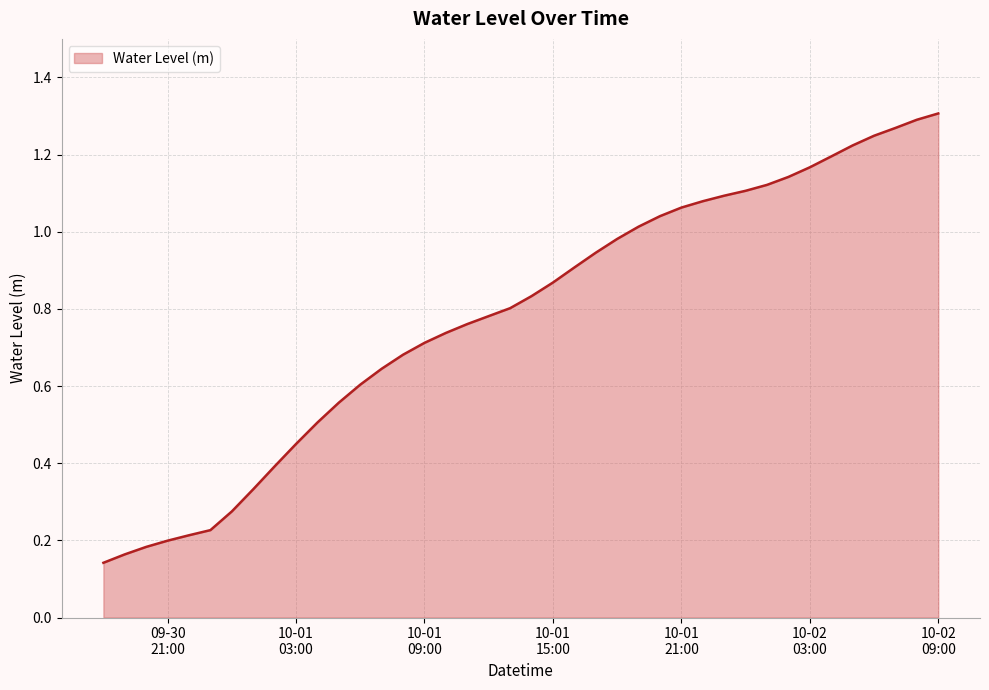

What is the label of the 10th point from the left?

10-01 03:00